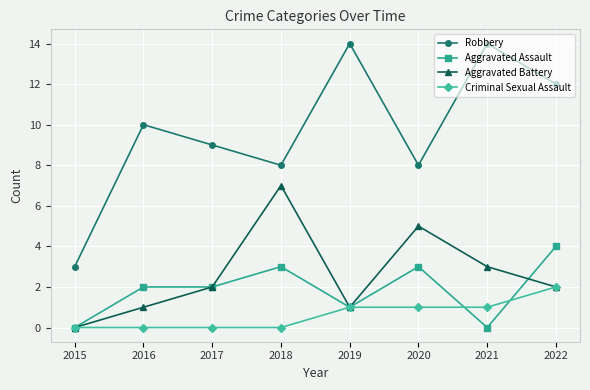

True or false: Aggravated Battery and Robbery intersect in this chart.

False